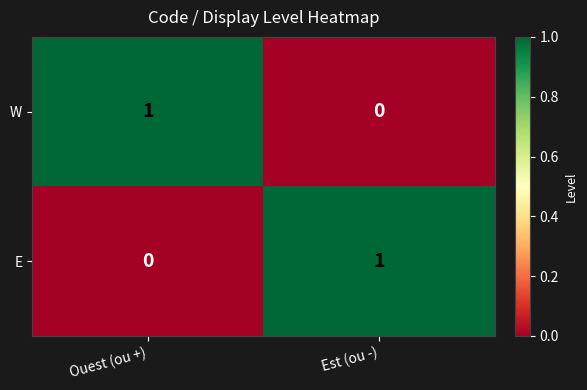

The value of E at Ouest (ou +) is 1. True or false?

False